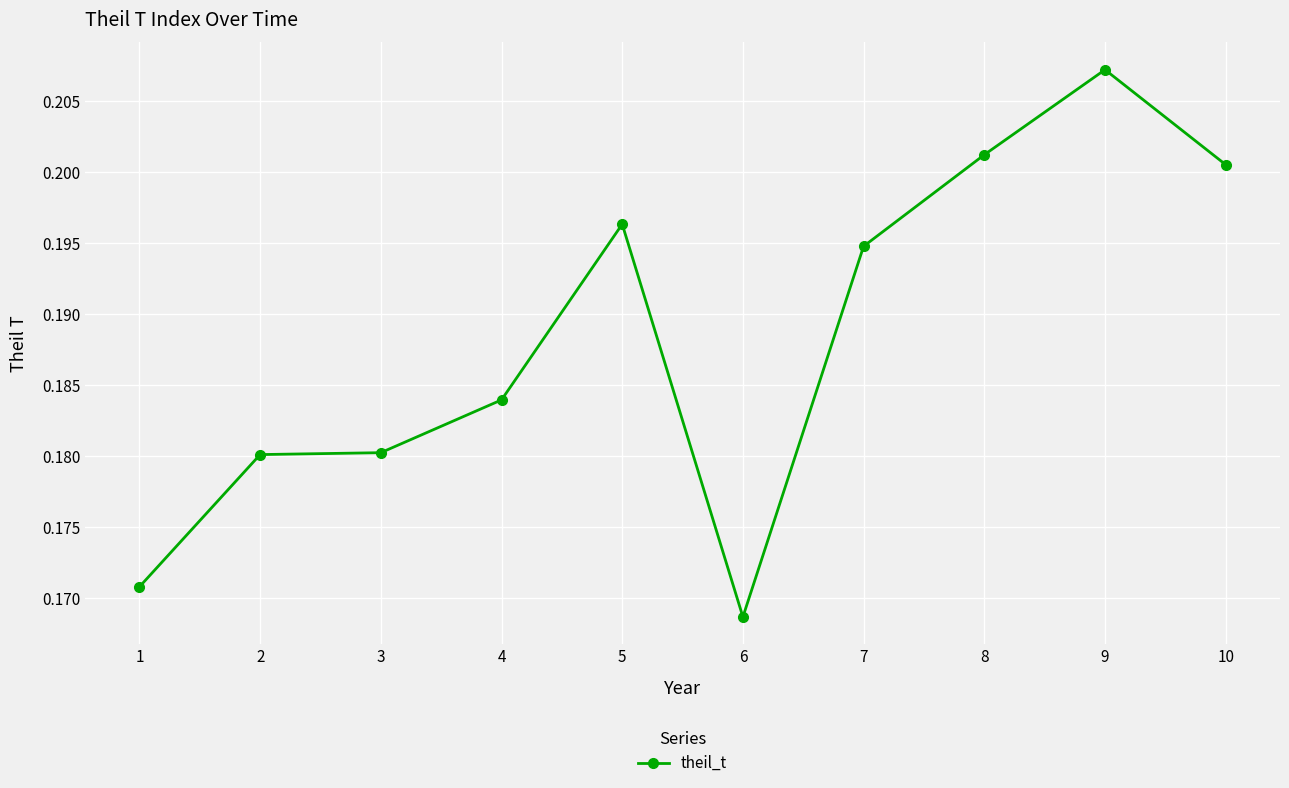

What is the sum of the values at 7 and 9?

0.4